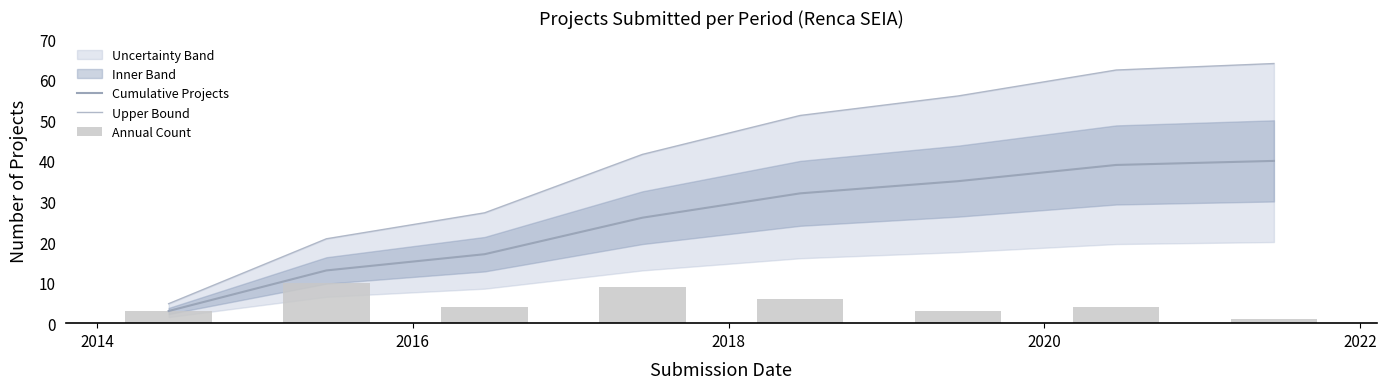

The value of Cumulative Projects at 2020 is 43.4. True or false?

False